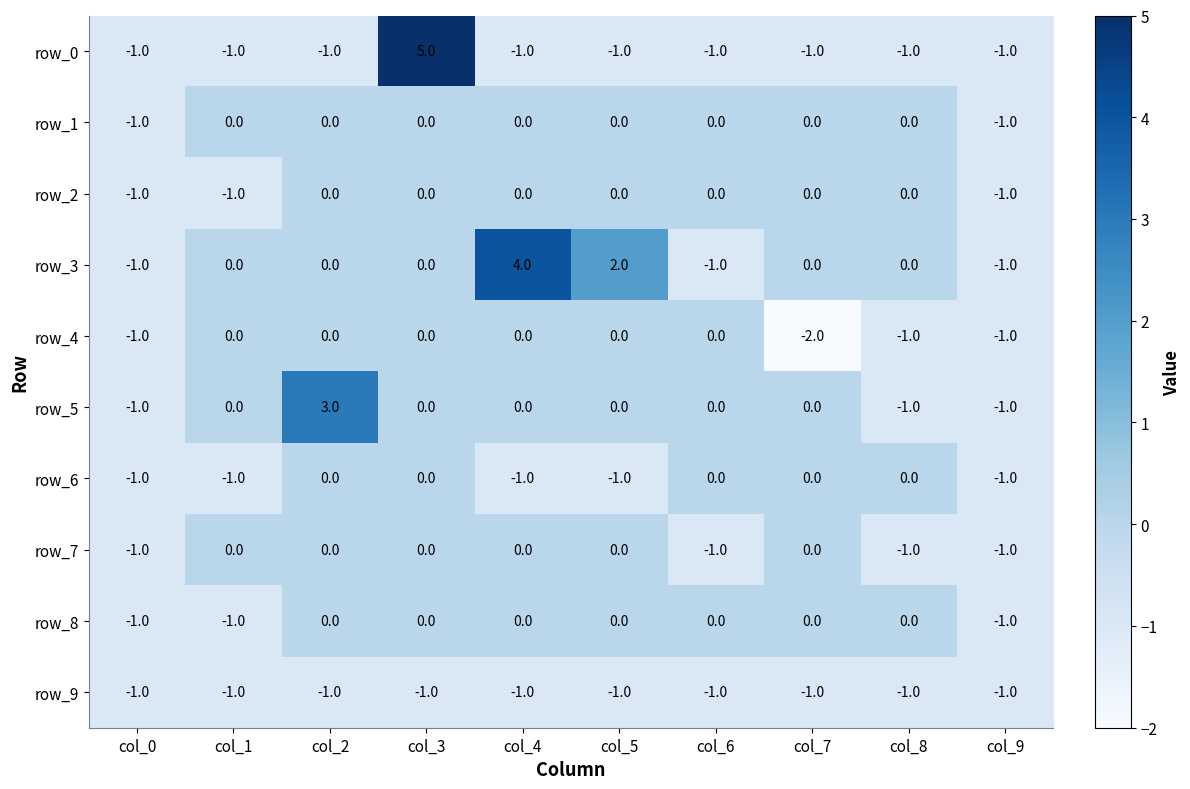

Reading left to right, transcribe all the data shown in this chart.

row_0: col_0=-1	col_1=-1	col_2=-1	col_3=5	col_4=-1	col_5=-1	col_6=-1	col_7=-1	col_8=-1	col_9=-1
row_1: col_0=-1	col_1=0	col_2=0	col_3=0	col_4=0	col_5=0	col_6=0	col_7=0	col_8=0	col_9=-1
row_2: col_0=-1	col_1=-1	col_2=0	col_3=0	col_4=0	col_5=0	col_6=0	col_7=0	col_8=0	col_9=-1
row_3: col_0=-1	col_1=0	col_2=0	col_3=0	col_4=4	col_5=2	col_6=-1	col_7=0	col_8=0	col_9=-1
row_4: col_0=-1	col_1=0	col_2=0	col_3=0	col_4=0	col_5=0	col_6=0	col_7=-2	col_8=-1	col_9=-1
row_5: col_0=-1	col_1=0	col_2=3	col_3=0	col_4=0	col_5=0	col_6=0	col_7=0	col_8=-1	col_9=-1
row_6: col_0=-1	col_1=-1	col_2=0	col_3=0	col_4=-1	col_5=-1	col_6=0	col_7=0	col_8=0	col_9=-1
row_7: col_0=-1	col_1=0	col_2=0	col_3=0	col_4=0	col_5=0	col_6=-1	col_7=0	col_8=-1	col_9=-1
row_8: col_0=-1	col_1=-1	col_2=0	col_3=0	col_4=0	col_5=0	col_6=0	col_7=0	col_8=0	col_9=-1
row_9: col_0=-1	col_1=-1	col_2=-1	col_3=-1	col_4=-1	col_5=-1	col_6=-1	col_7=-1	col_8=-1	col_9=-1